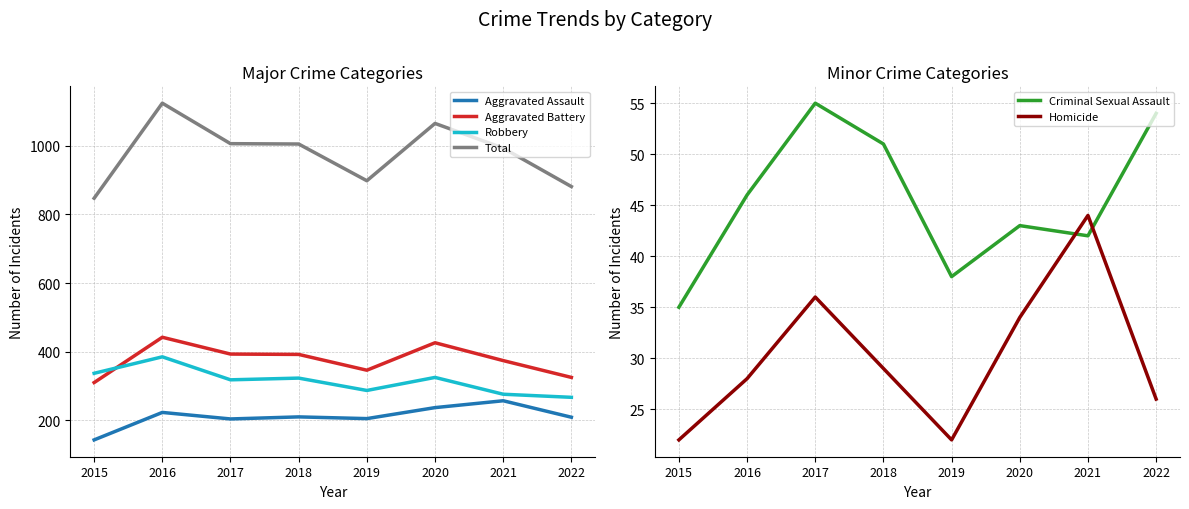

In Aggravated Battery, how many points are higher than both neighbors (excluding endpoints)?

2